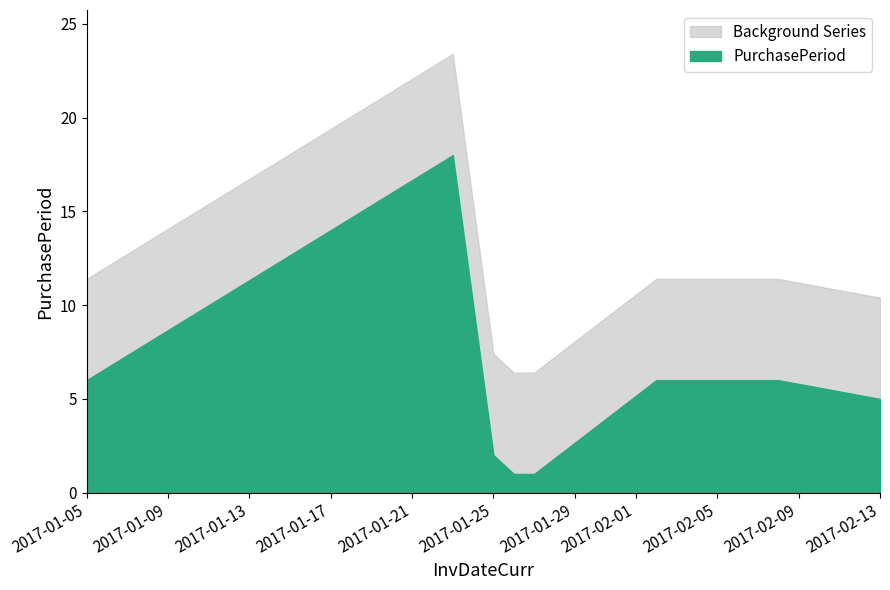

Which label corresponds to the smallest value in the chart?

2017-01-26